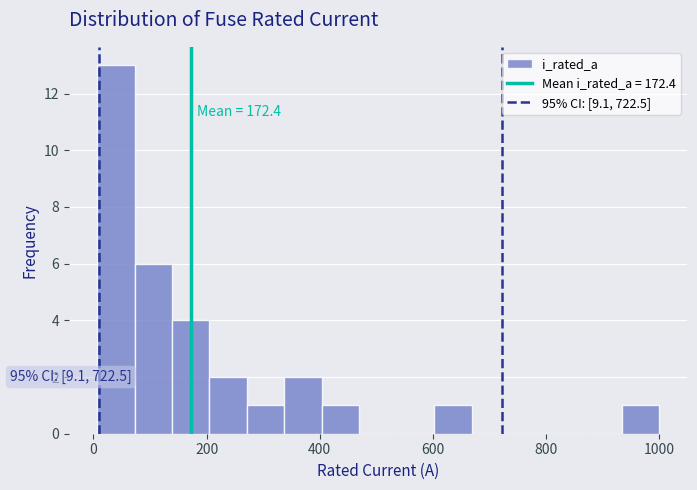

Around what value on the x-axis is the tallest bar? Give the approximate position of its centre, as read against the axis.

40